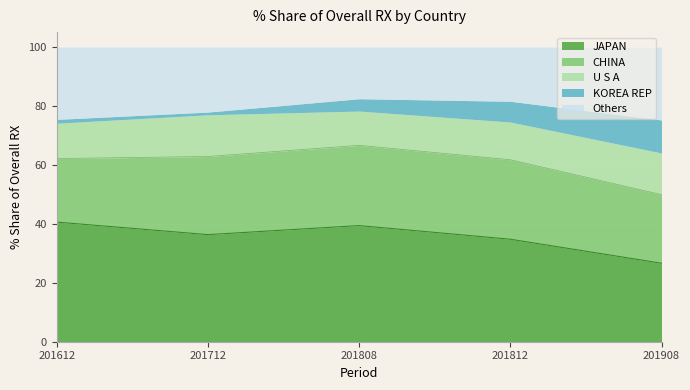

Does the chart display data point markers on the line(s)?

No